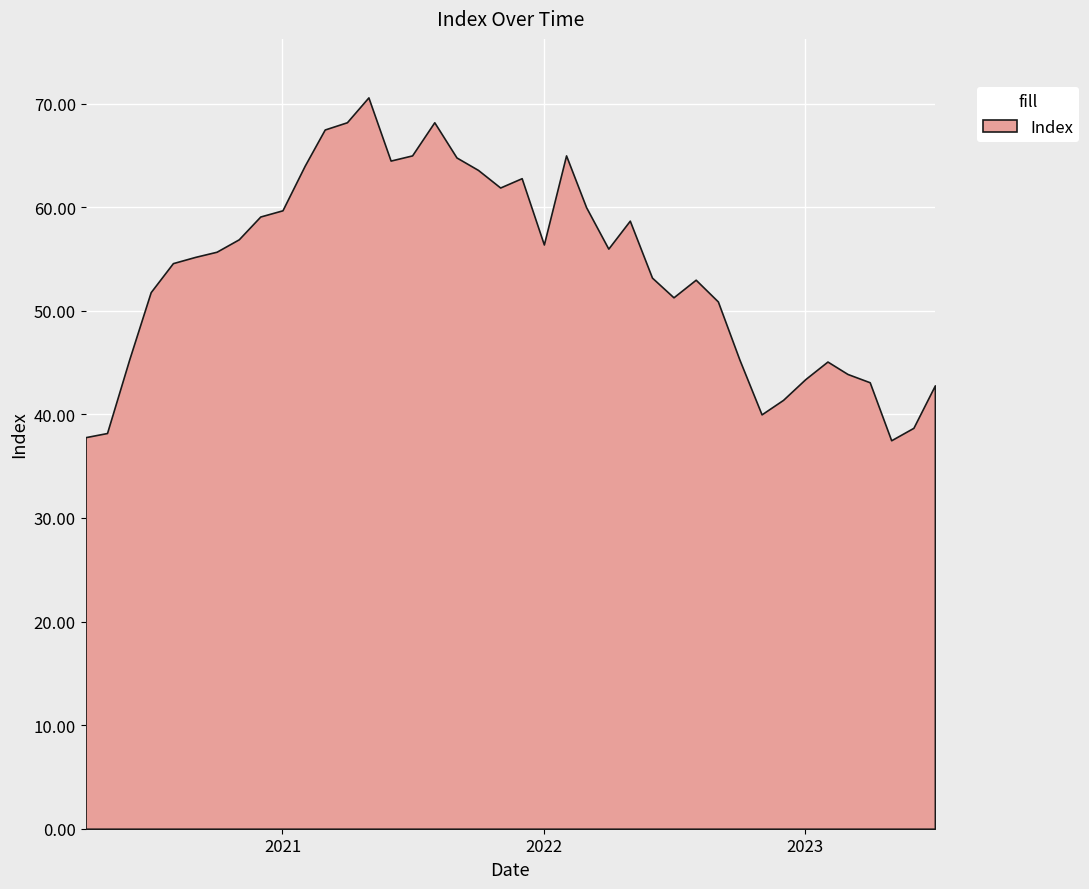

How many lines are shown in the chart?

1